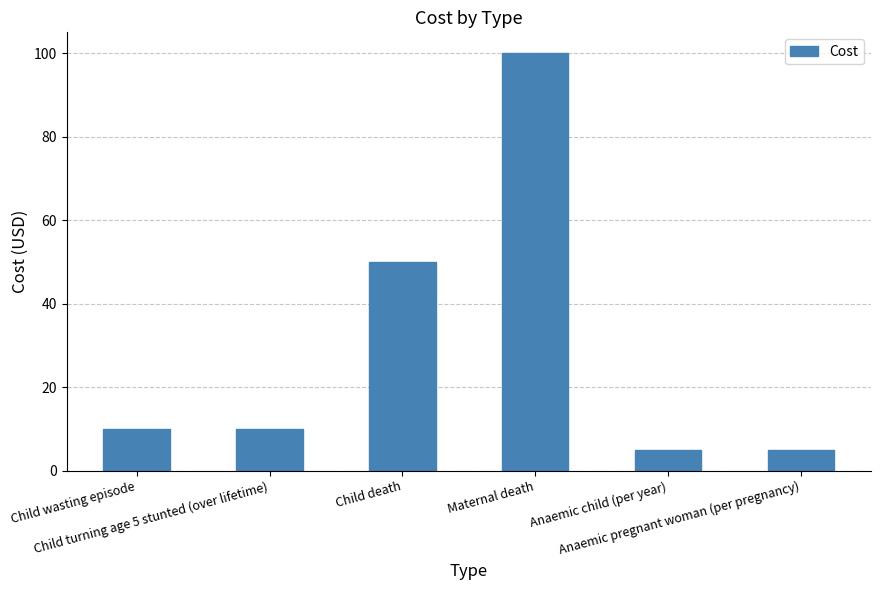

What is the smallest value displayed?

5